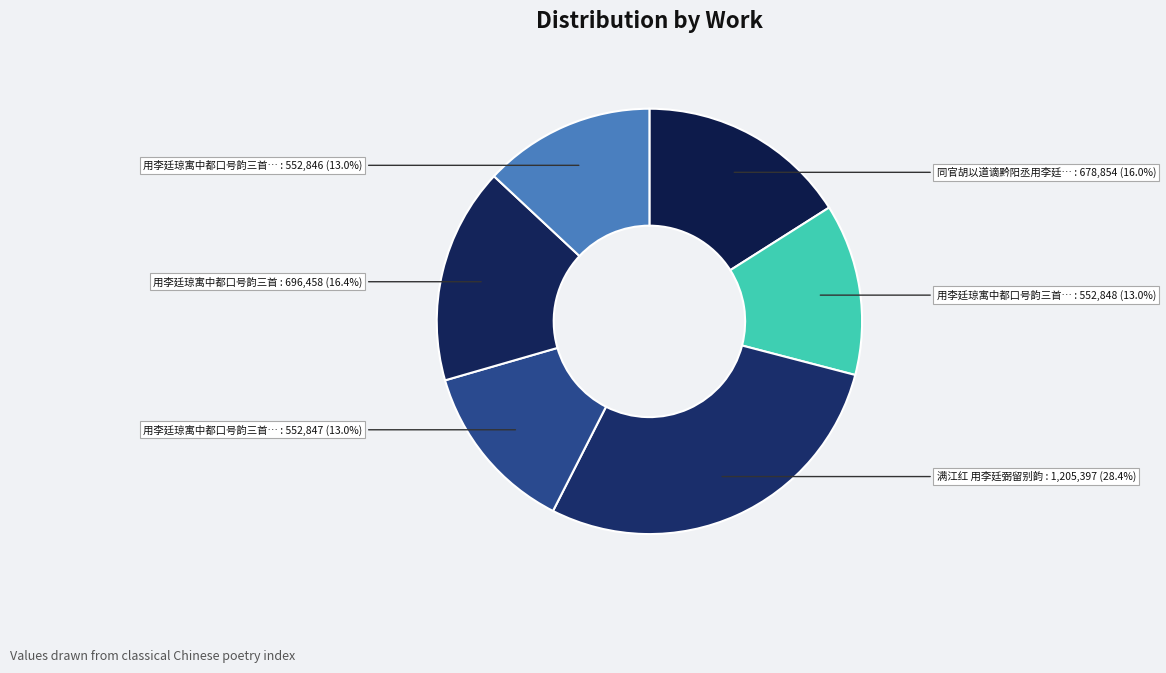

How many segments does this pie chart have?

6